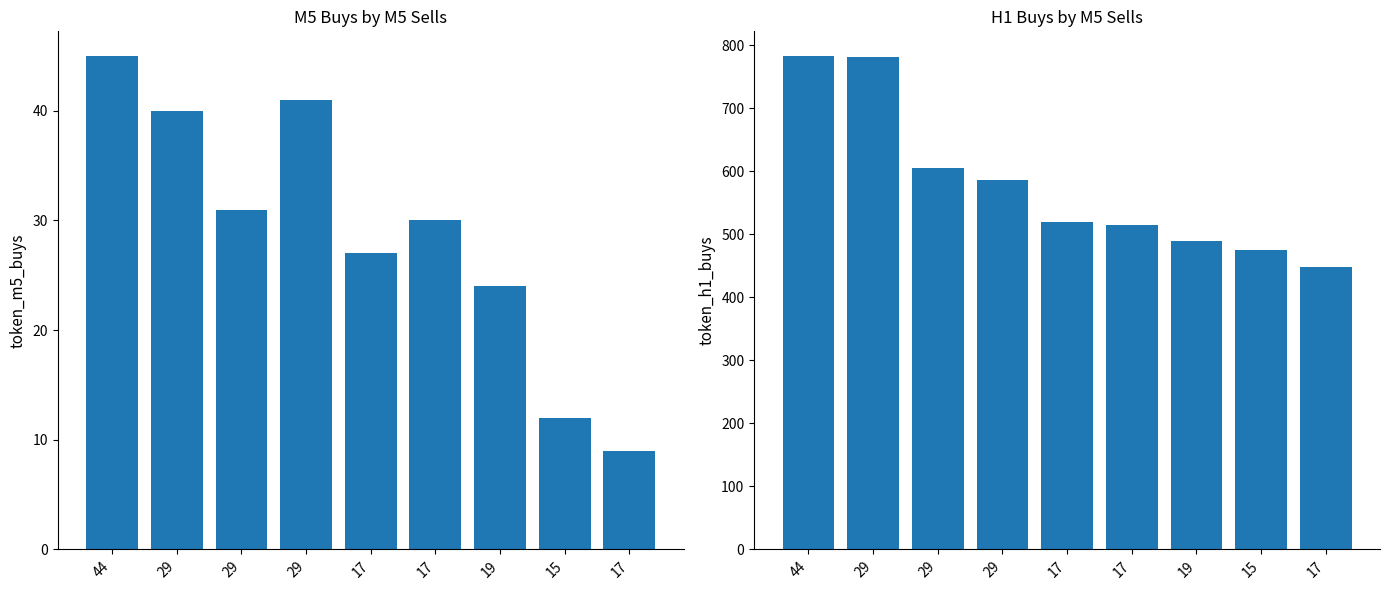

How many bars are there in total?

18